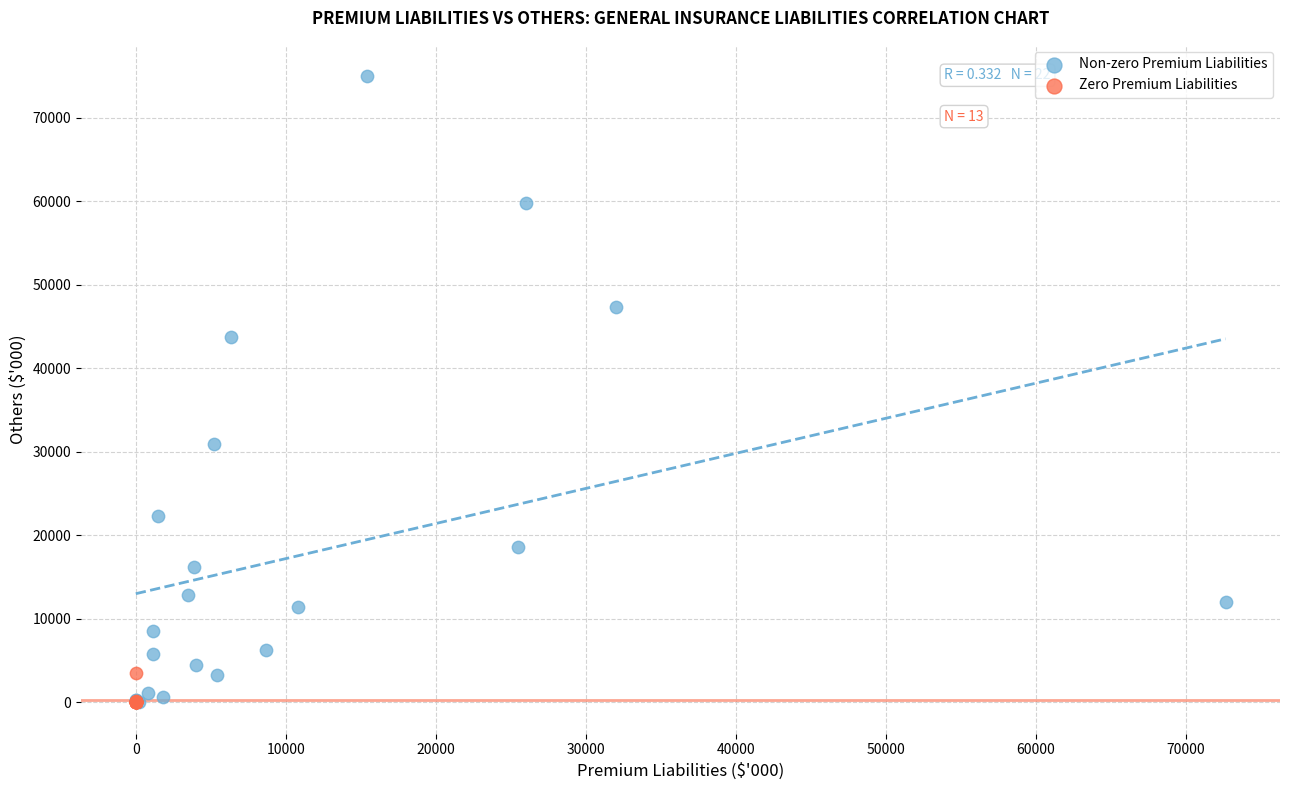

Which series has the largest Y range (max minus min)?

Non-zero Premium Liabilities